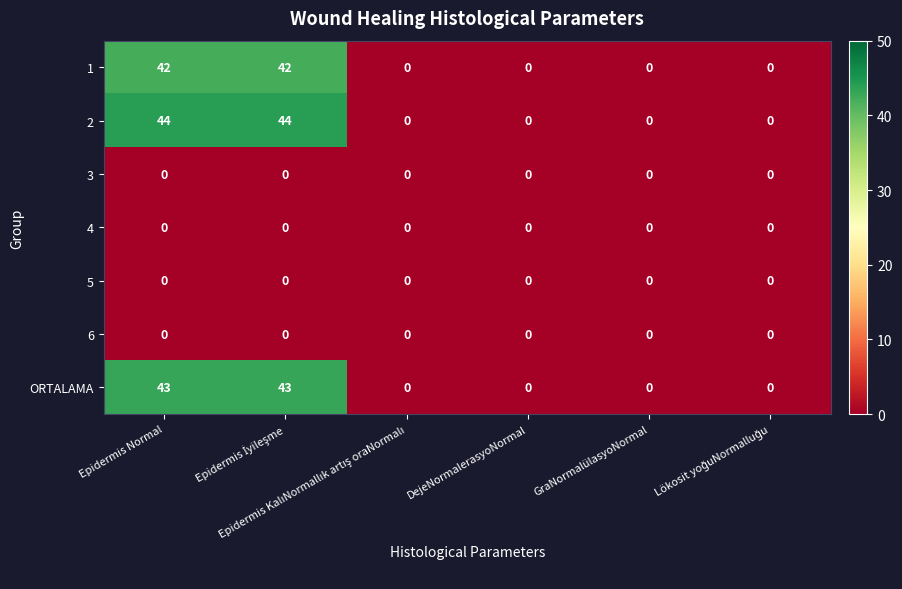

At how many categories does at least one series exceed 33?

2